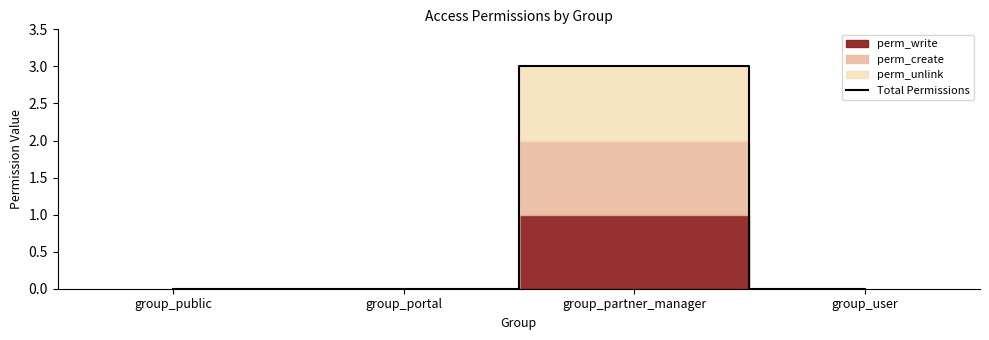

Reading left to right, what are all the values shown in this chart?

0	0	3	0